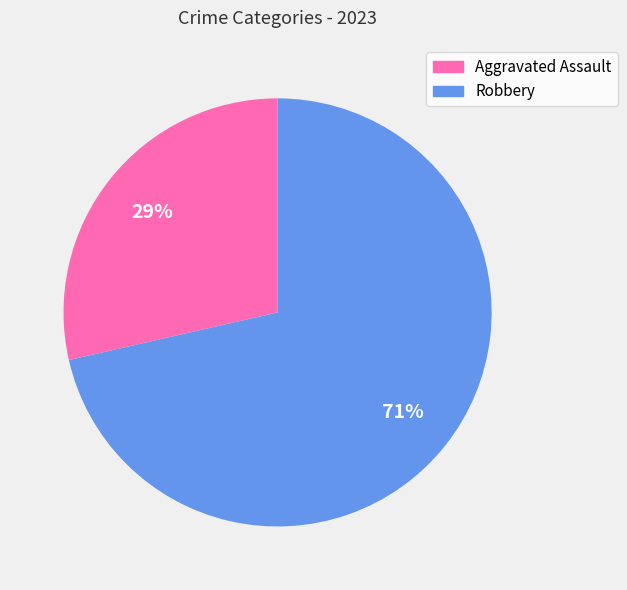

True or false: Robbery accounts for 60% of the total.

False